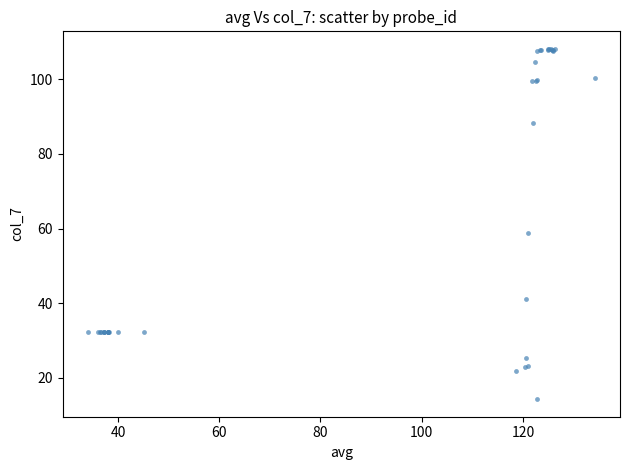

What Y value in the scatter plot is closest to 61?

58.8